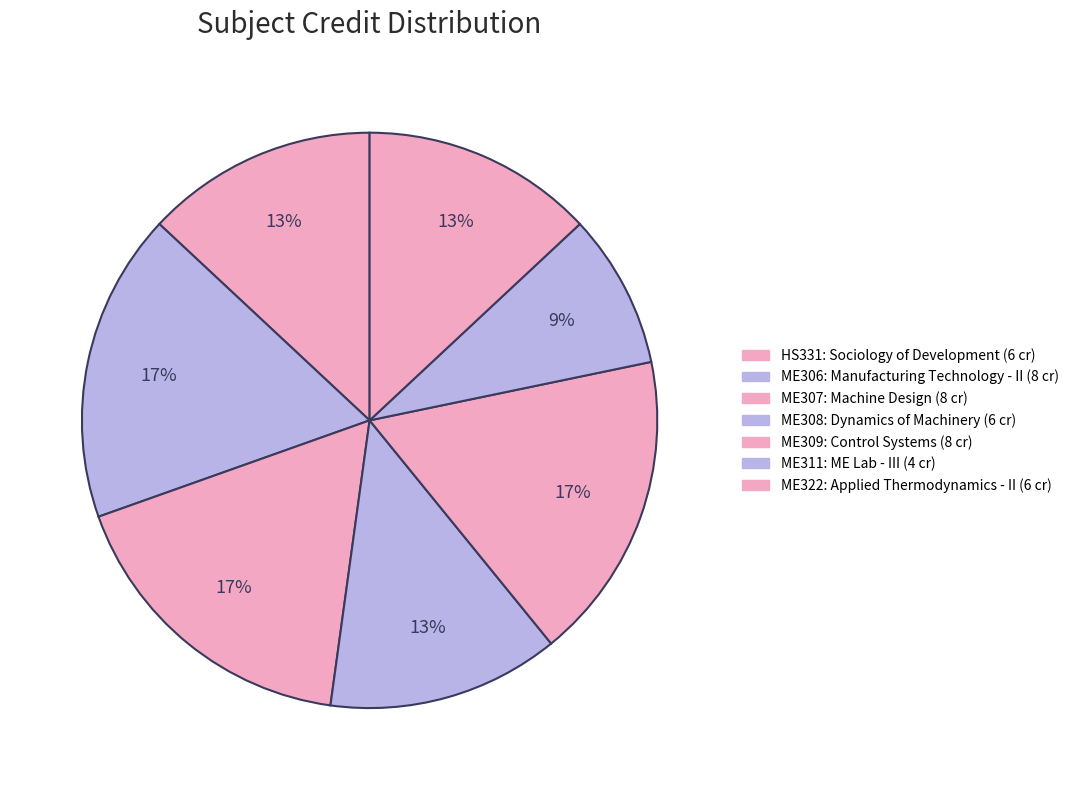

Count the number of slices in the pie.

7